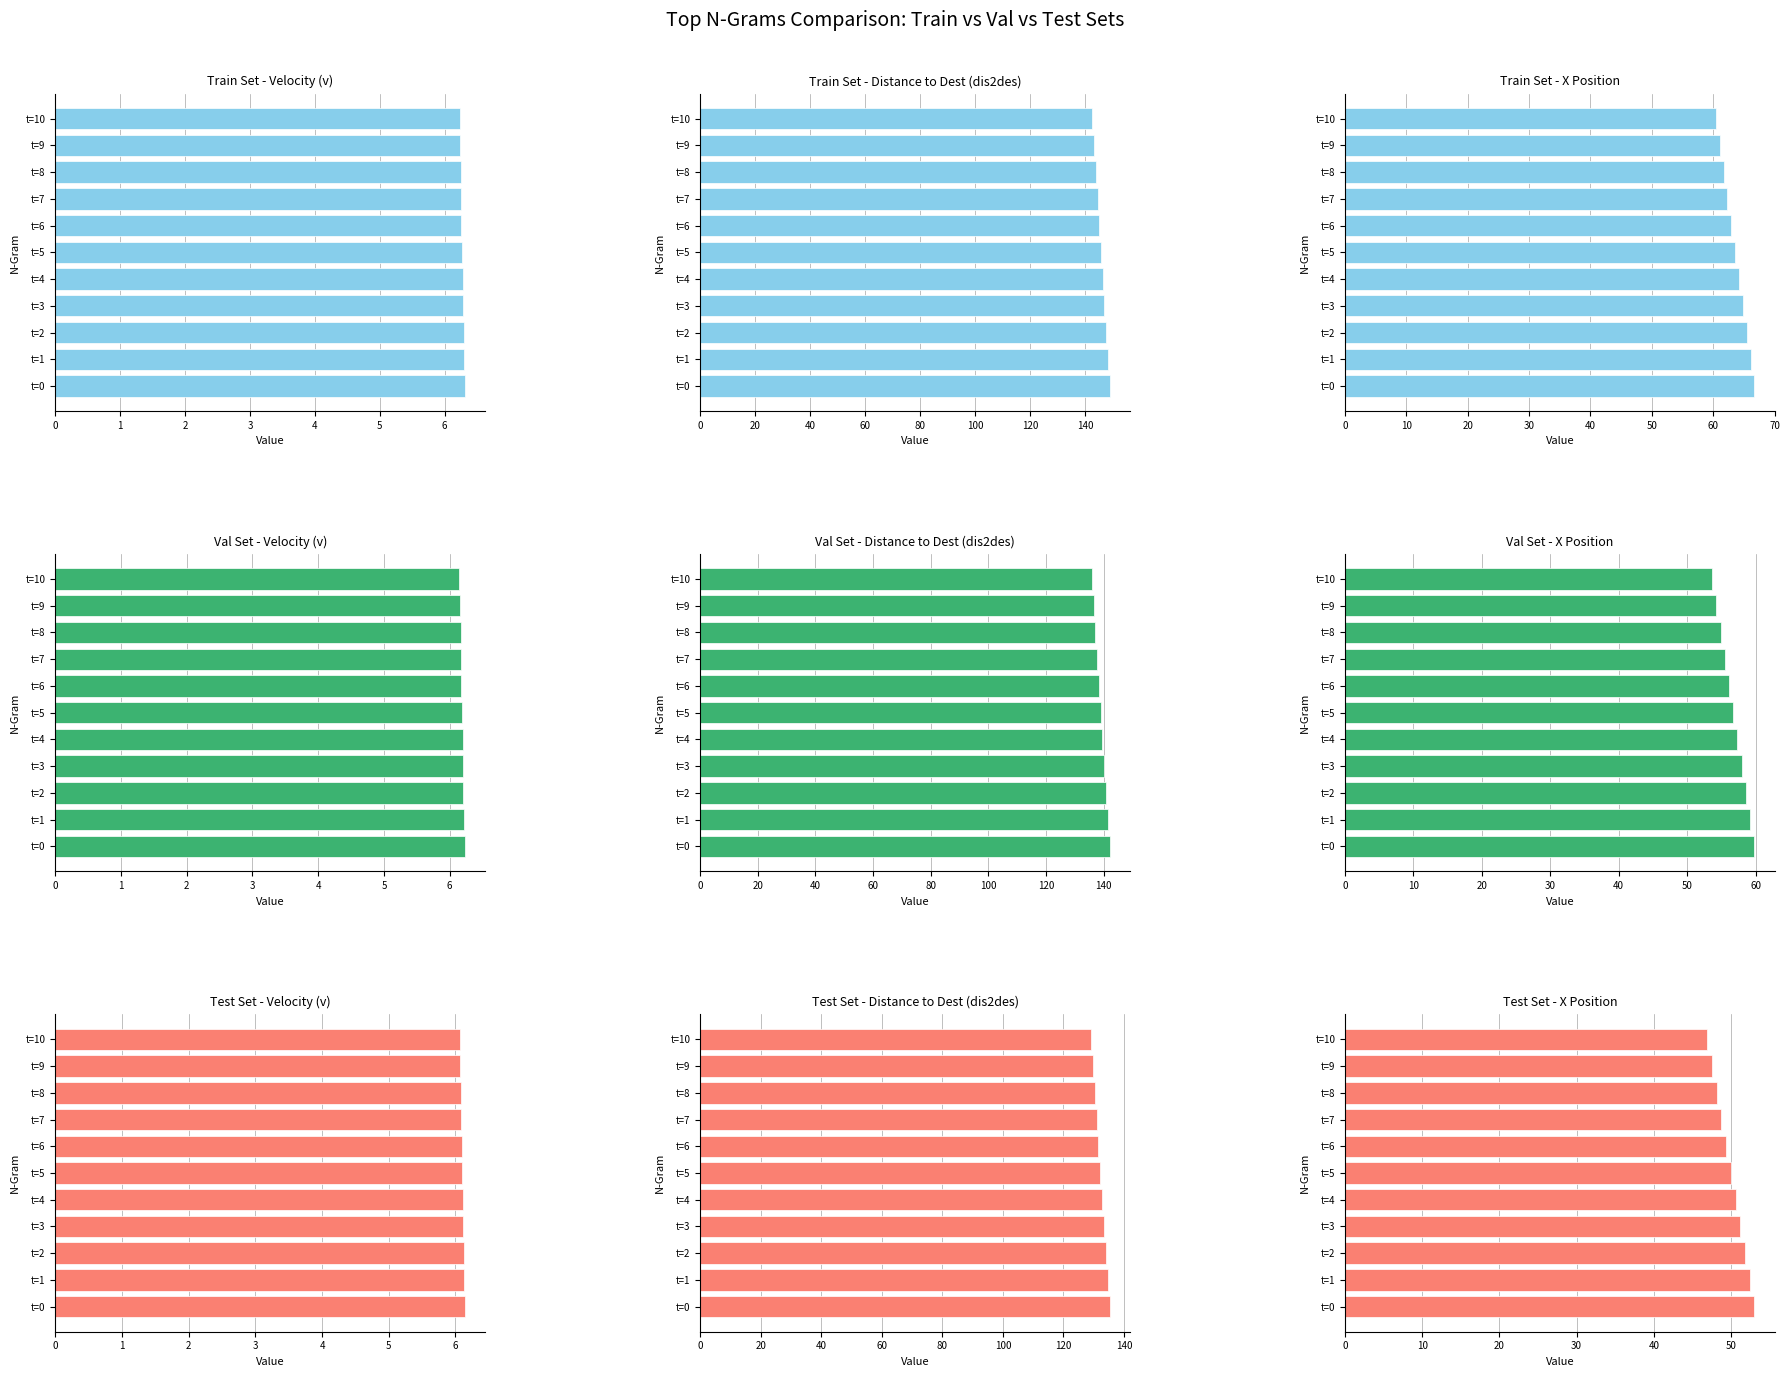

What are all the series names shown in the legend?

Velocity (v), Distance to Dest (dis2des), X Position